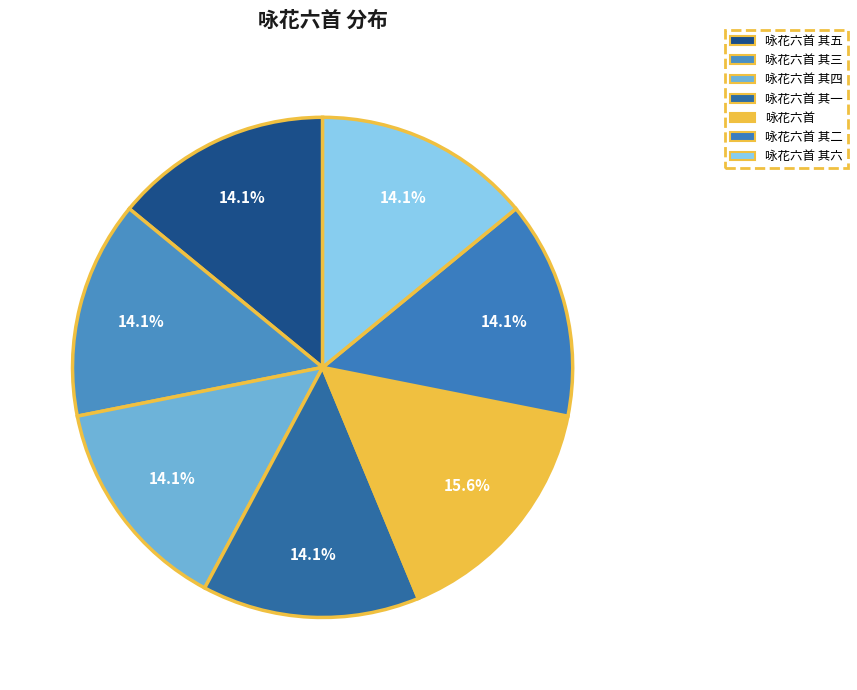

Which category has the smallest portion of the pie?

咏花六首 其一